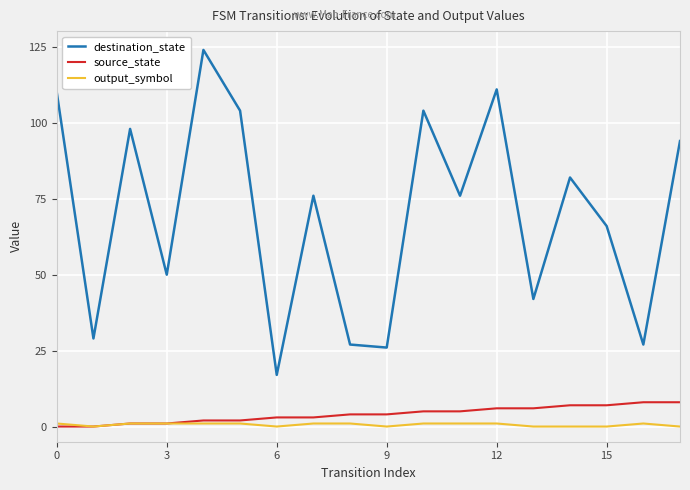

Which series has the largest total across all categories?

destination_state